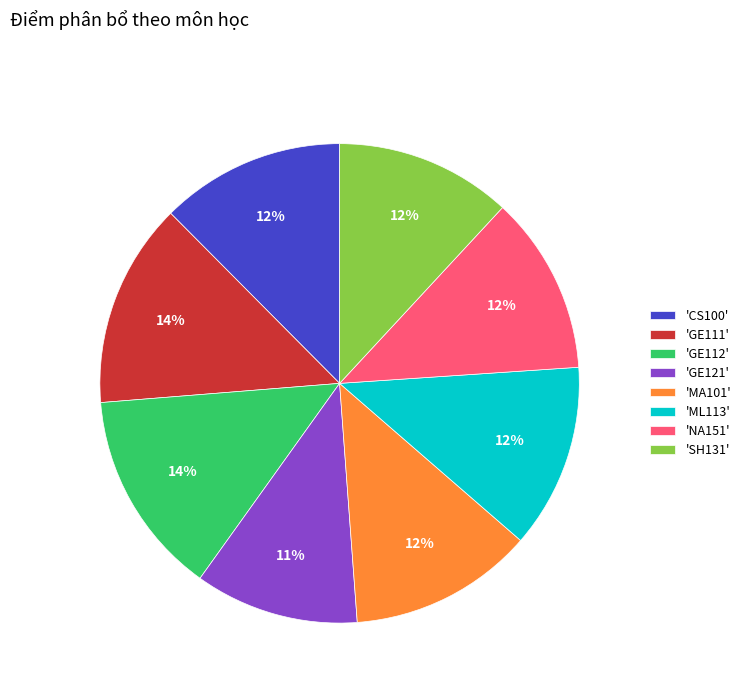

Do 'NA151' and 'GE111' together represent more than half of the pie?

No